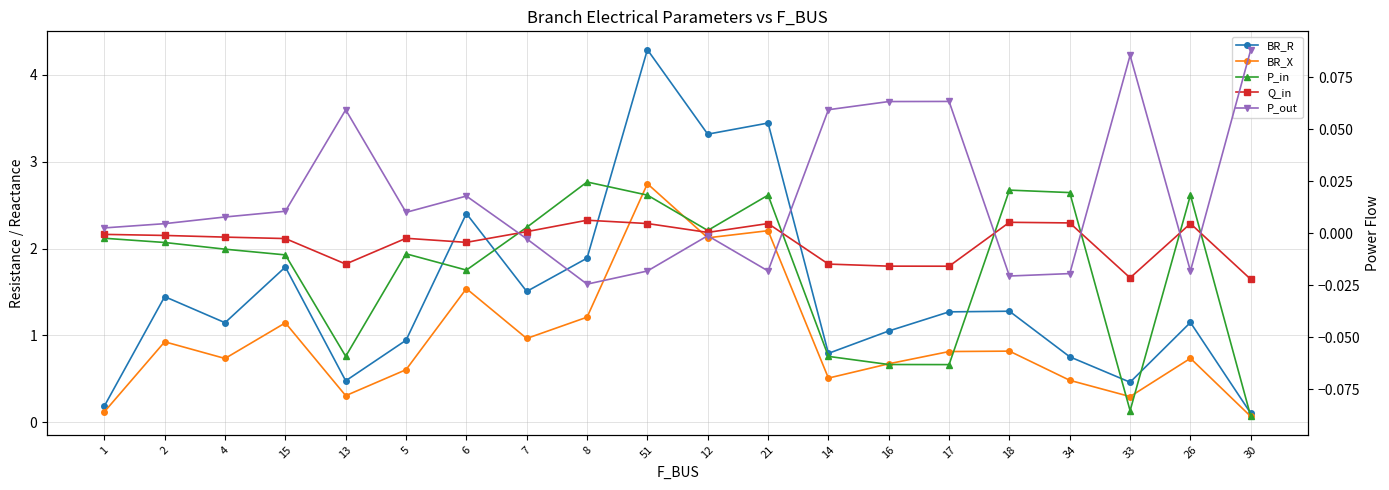

True or false: BR_X has a value of 0.1 at 30.

True